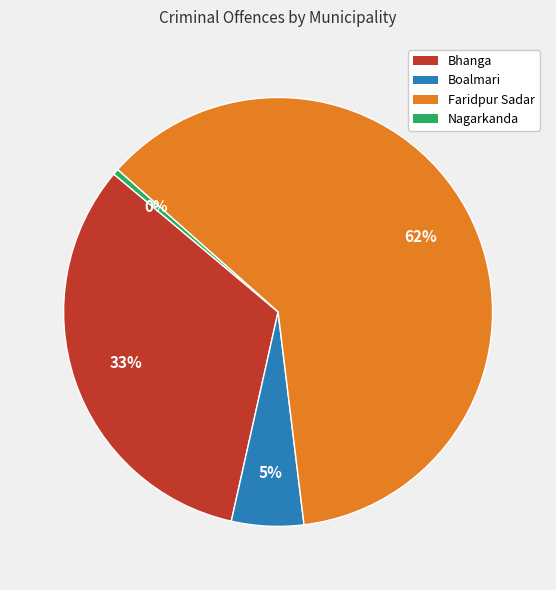

To the nearest percent, what is the average slice percentage?

25%